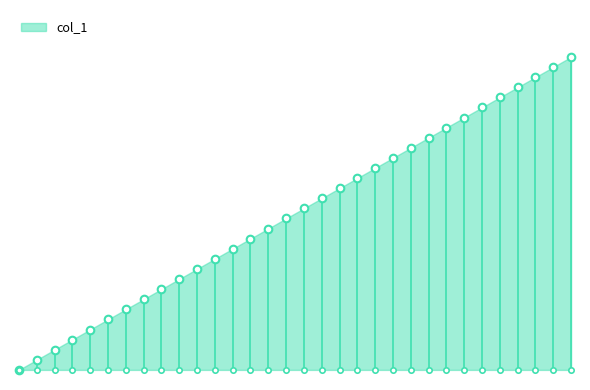

What is the change in value from 0 to 0?

+2